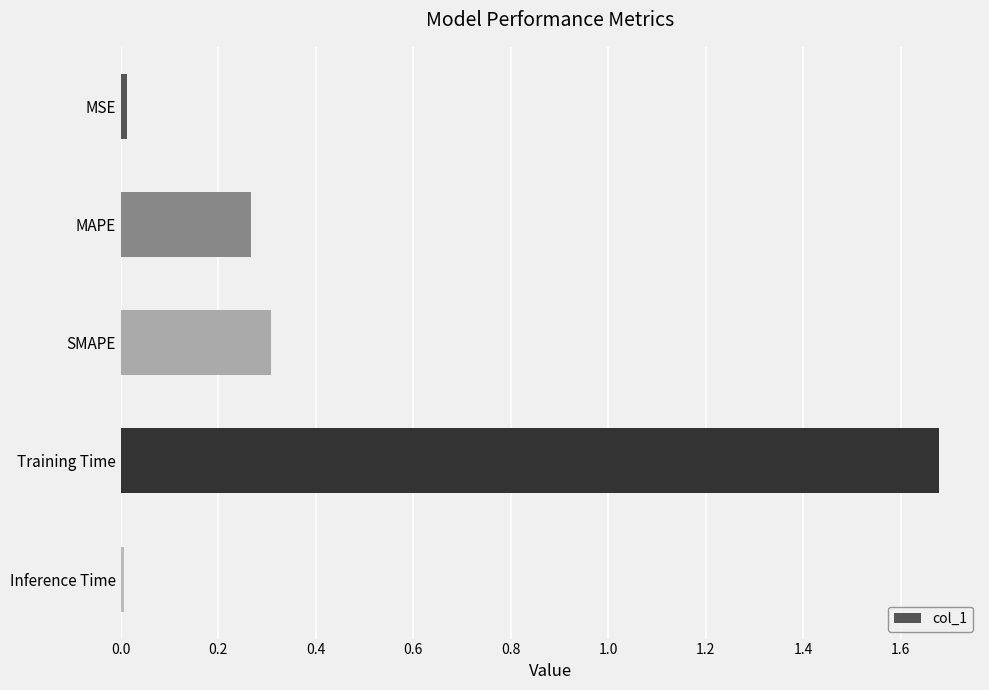

What is the average value?

0.5